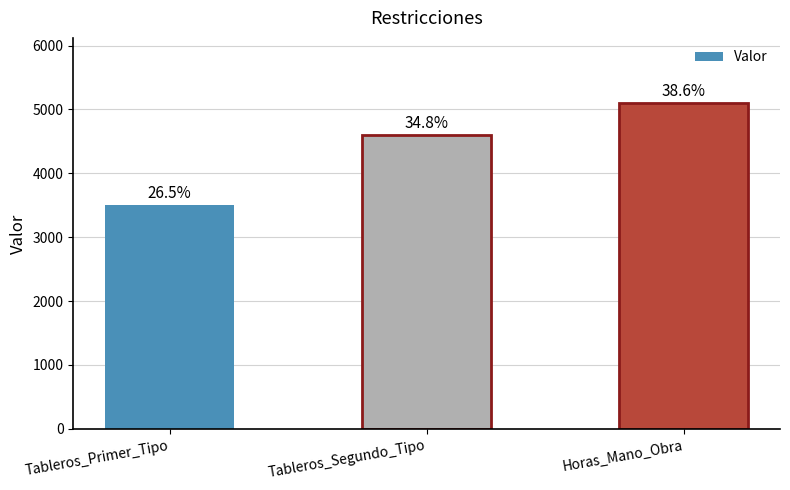

Where does the data first go above 4600?

Horas_Mano_Obra